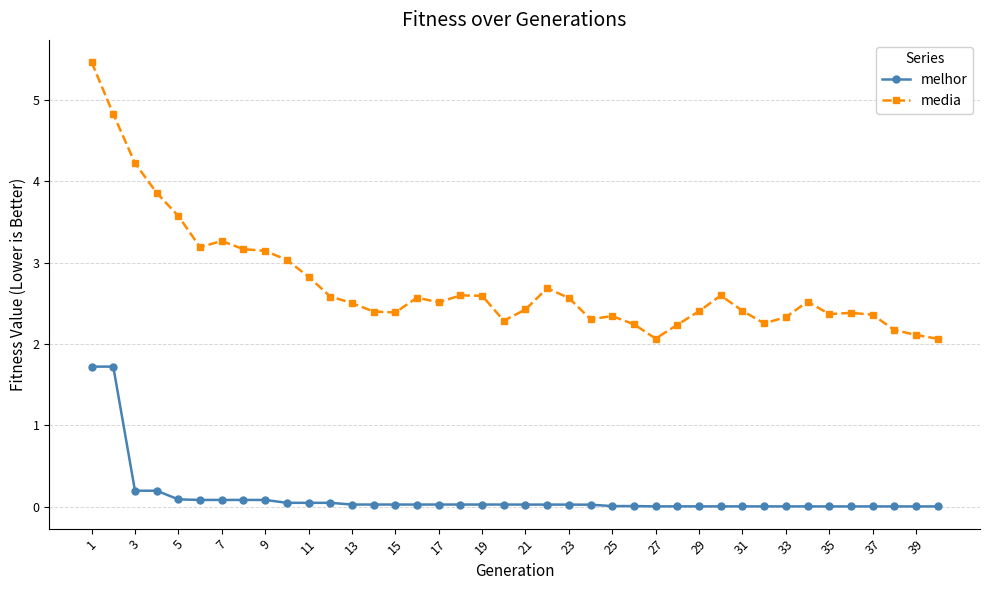

What are all the series names shown in the legend?

melhor, media